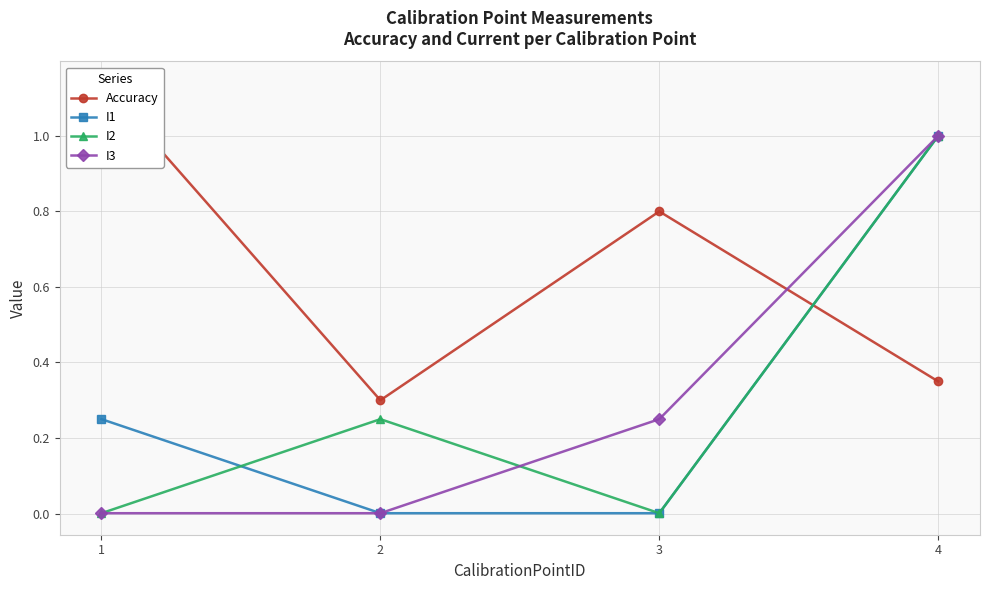

Reading right to left, what are all the values shown in this chart?

Accuracy: 0.3	0.8	0.3	1.1
I1: 1.0	0.0	0.0	0.2
I2: 1.0	0.0	0.2	0.0
I3: 1.0	0.2	0.0	0.0